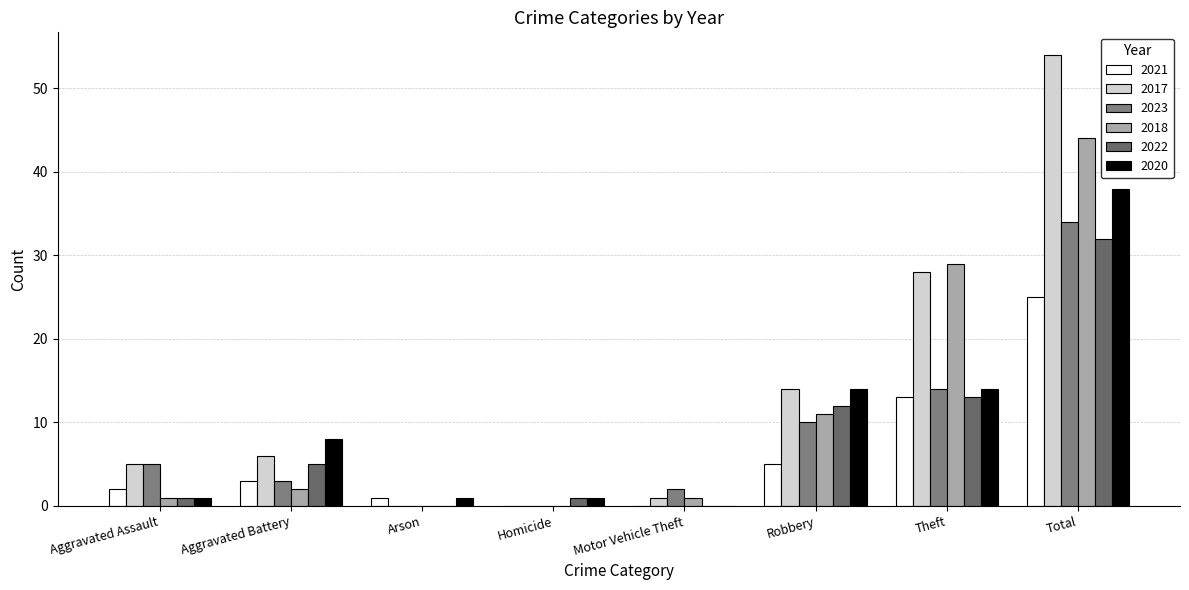

Between Motor Vehicle Theft and Arson, which is larger?

Arson